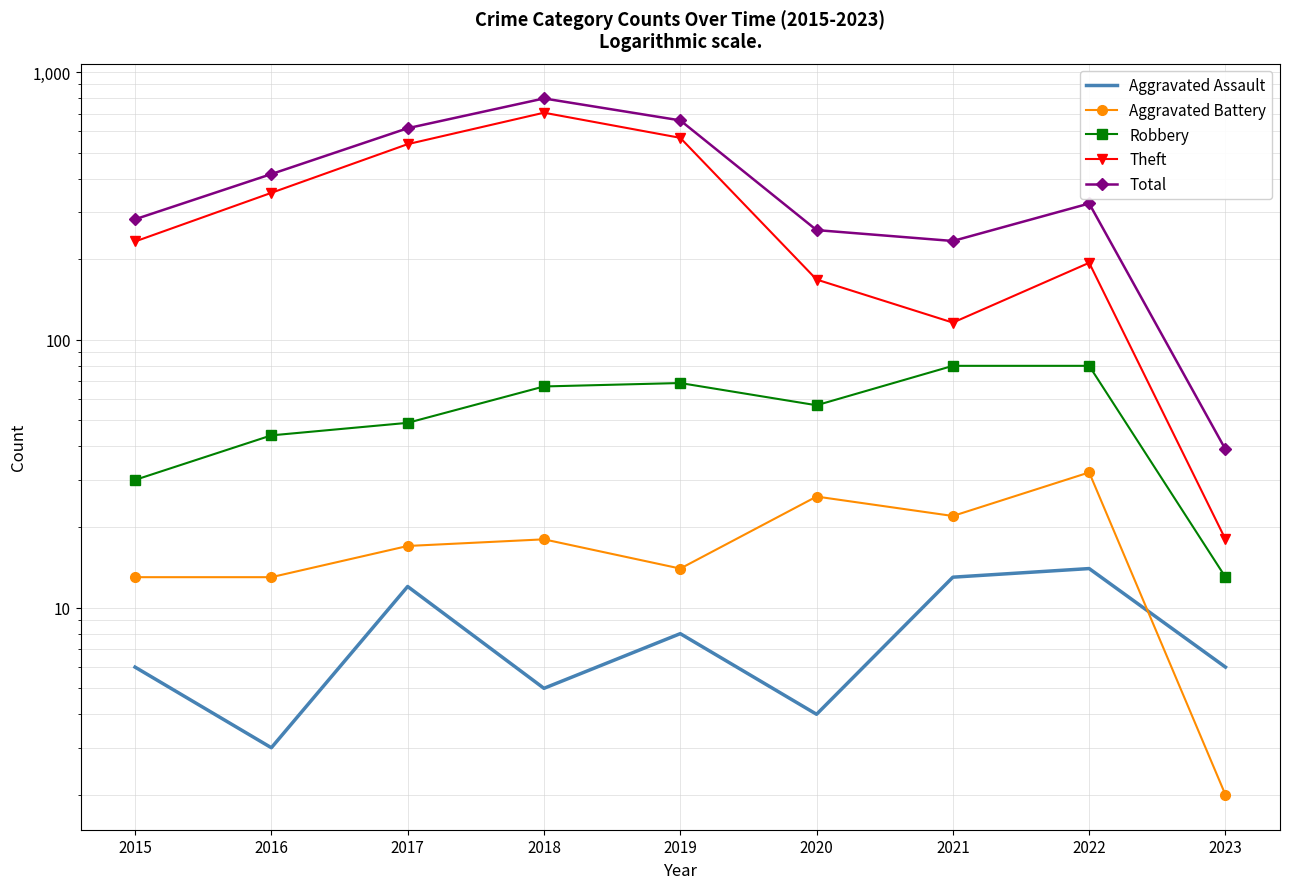

The value of Total at 2023 is 10. True or false?

False